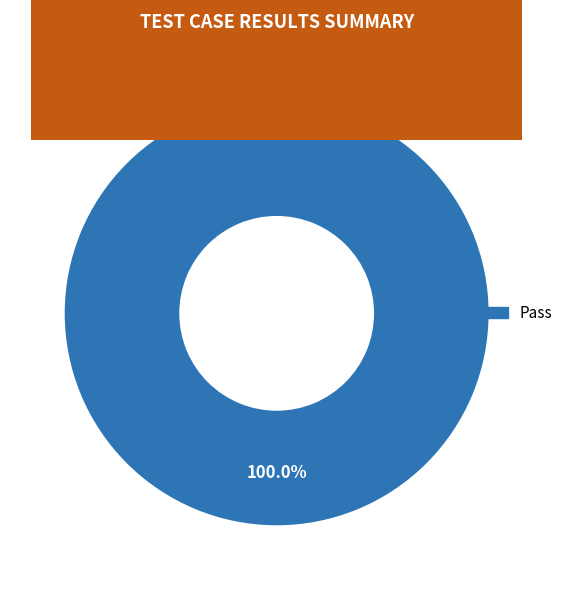

Does any single category account for the majority?

Yes